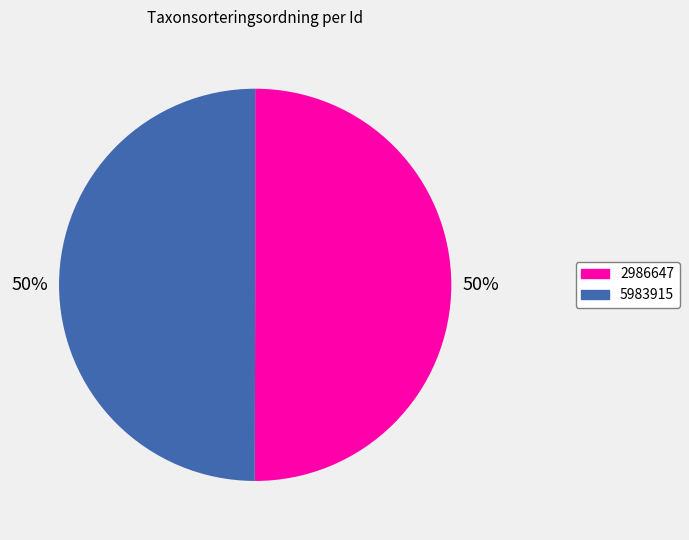

To the nearest percent, what is the combined percentage of 2986647 and 5983915?

100%